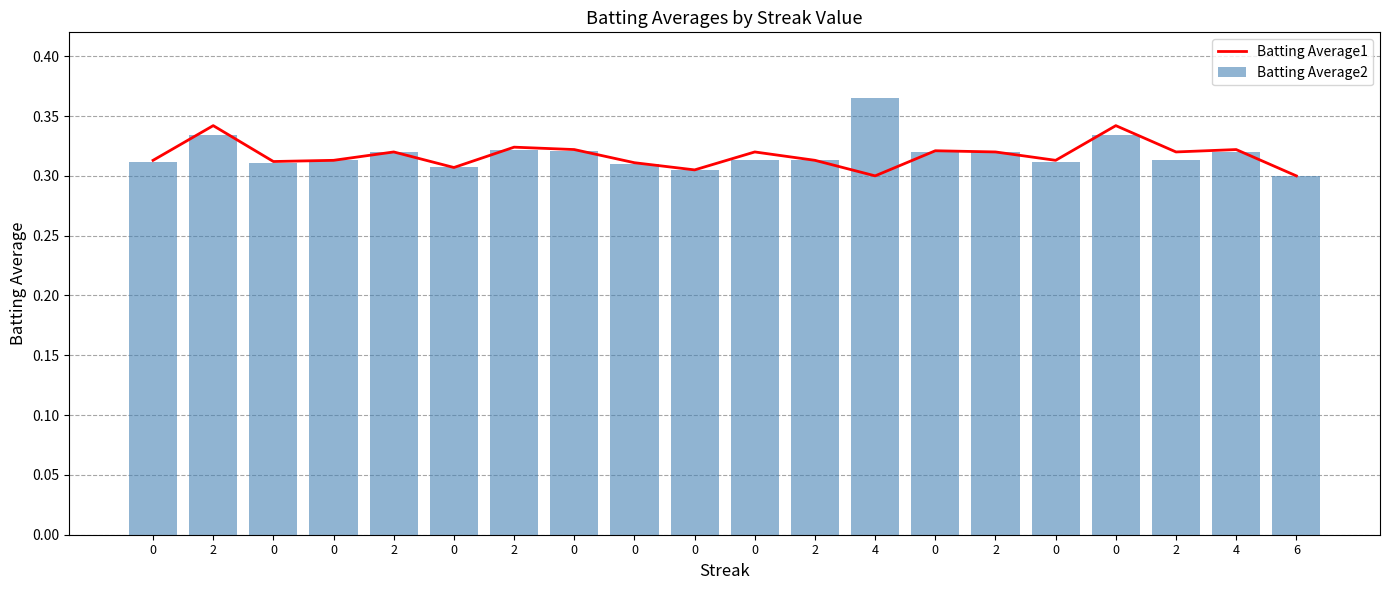

At how many categories does at least one series exceed 0?

20